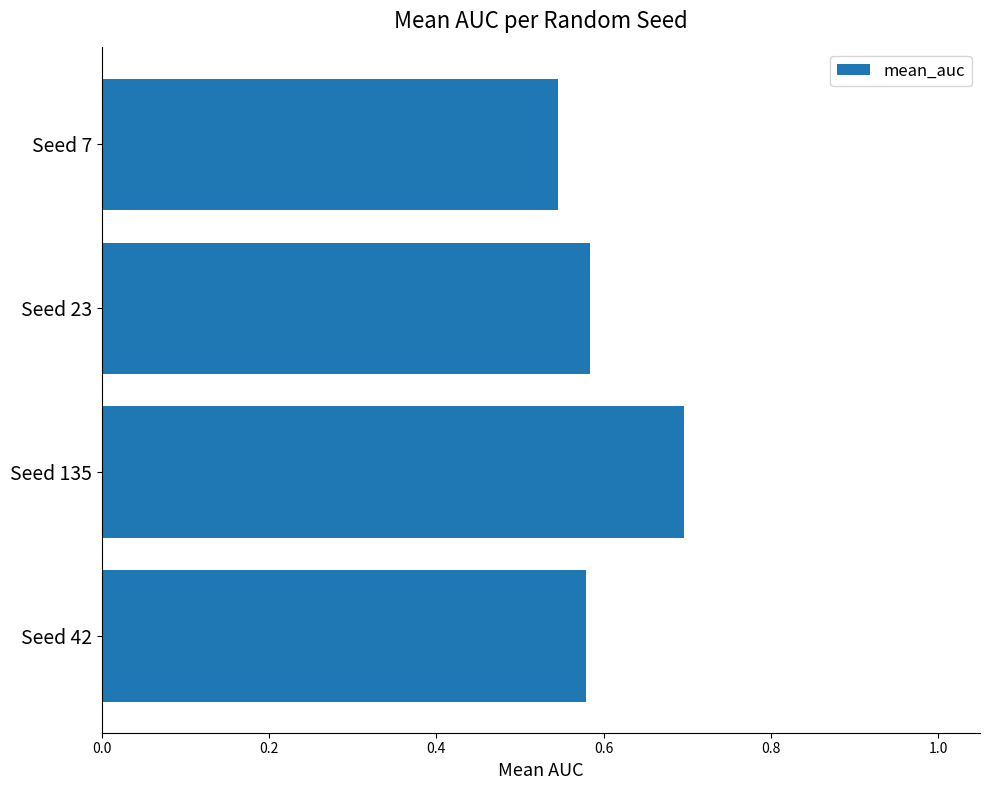

Which has a higher value, Seed 135 or Seed 23?

Seed 135